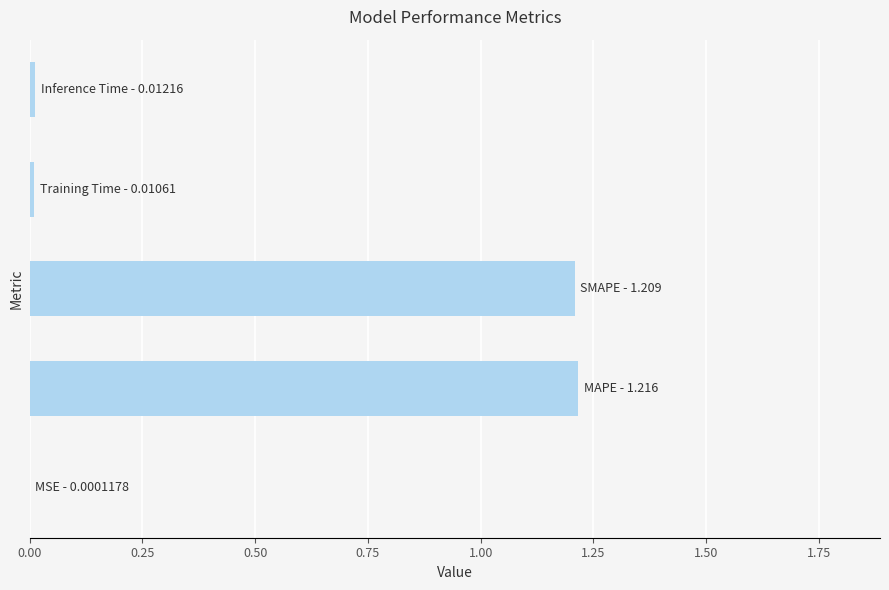

What is the maximum value shown in the chart?

1.2